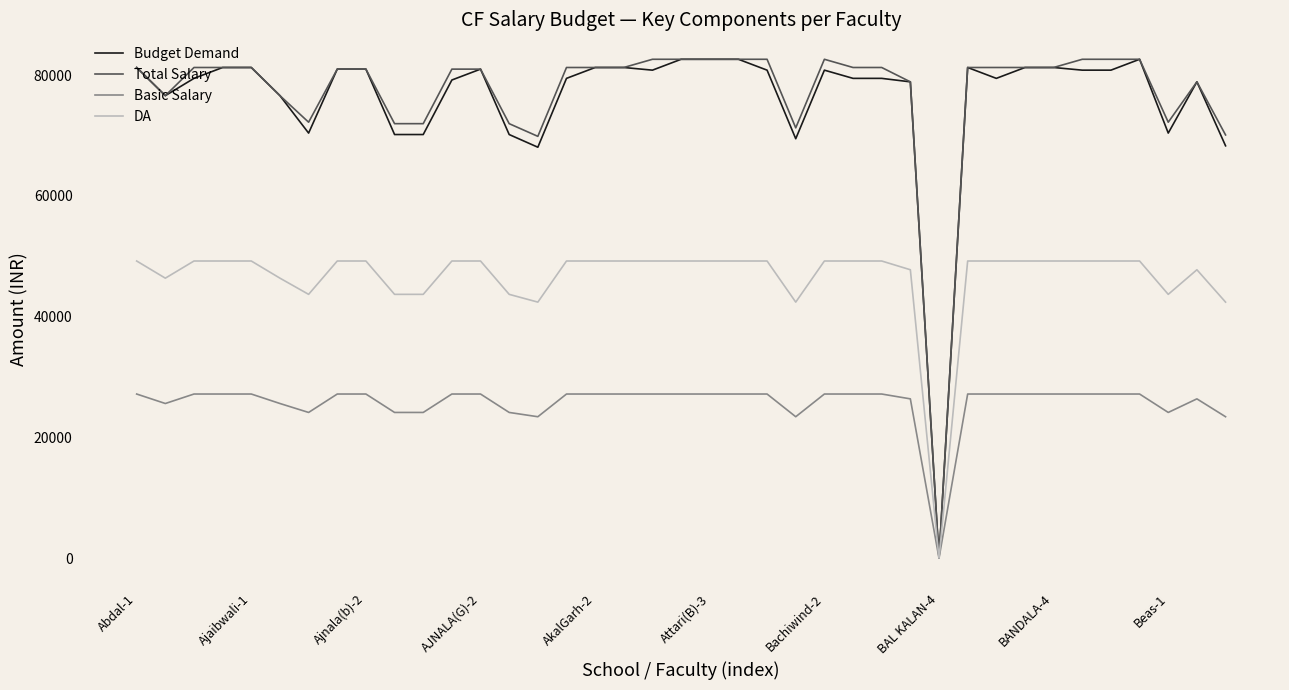

What is the maximum value shown in the chart?

82614